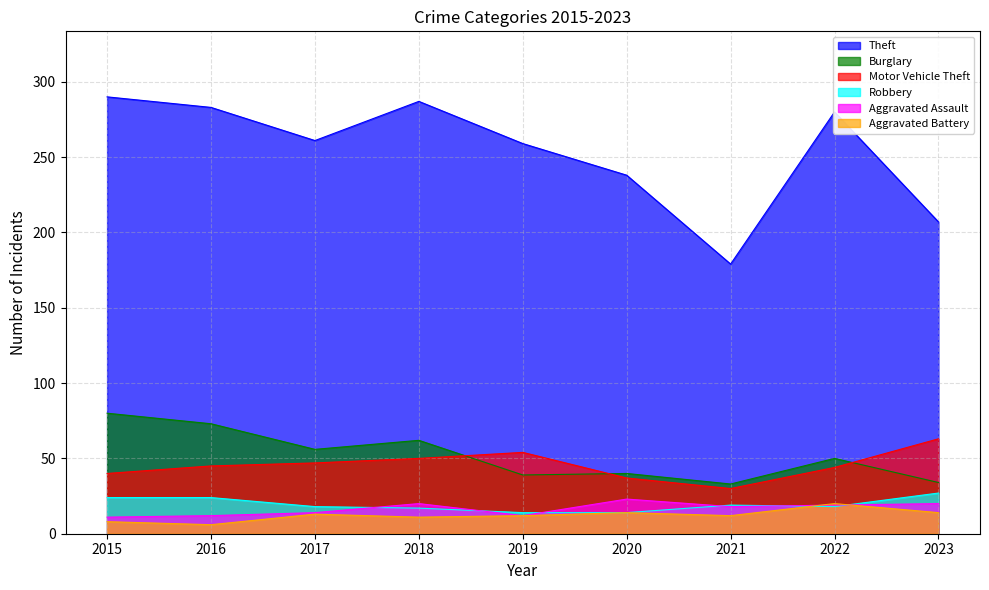

Where is the first local maximum for Burglary?

2018